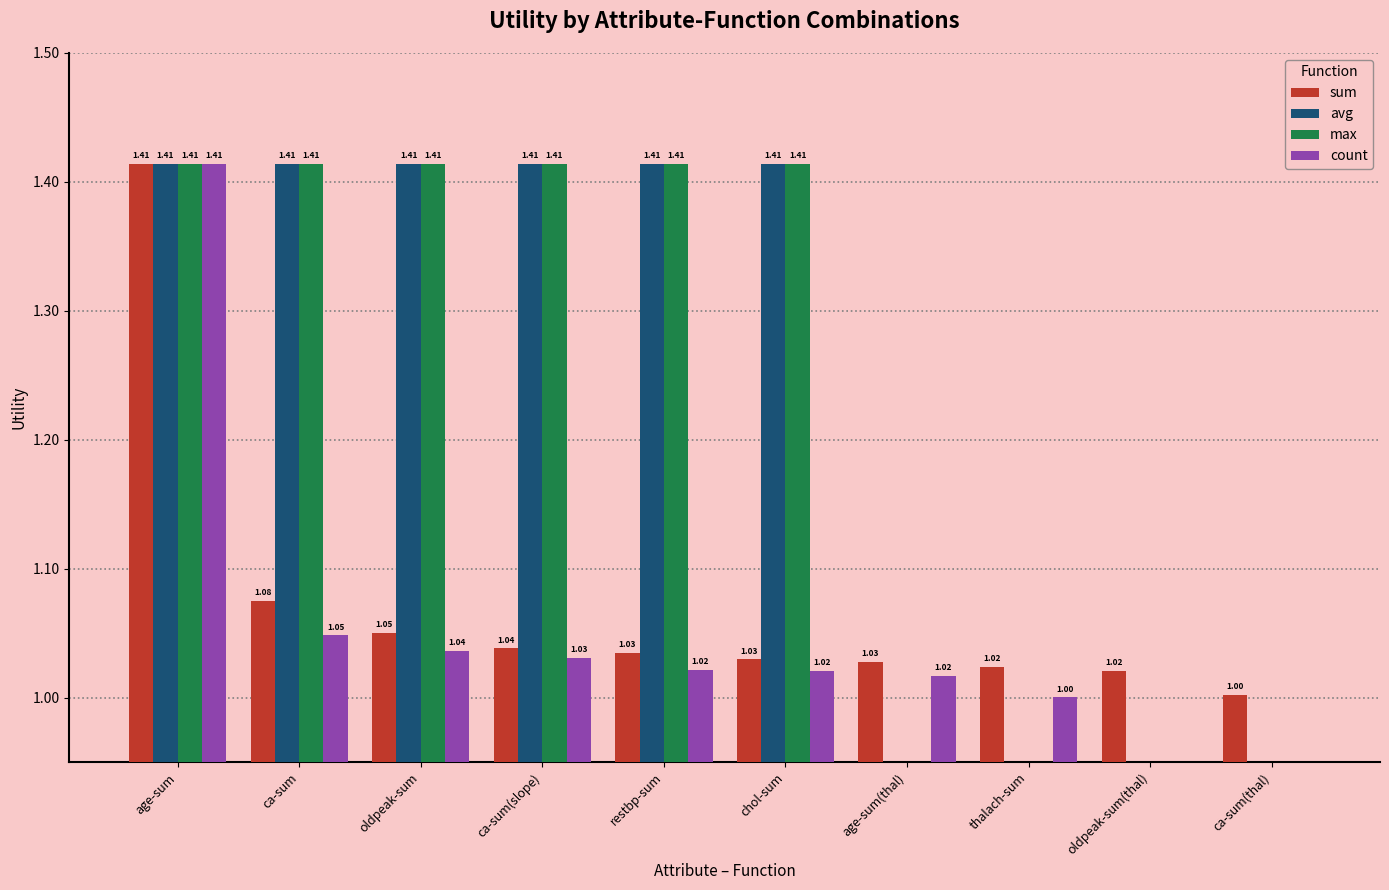

Where does the avg series first go above 1?

age-sum